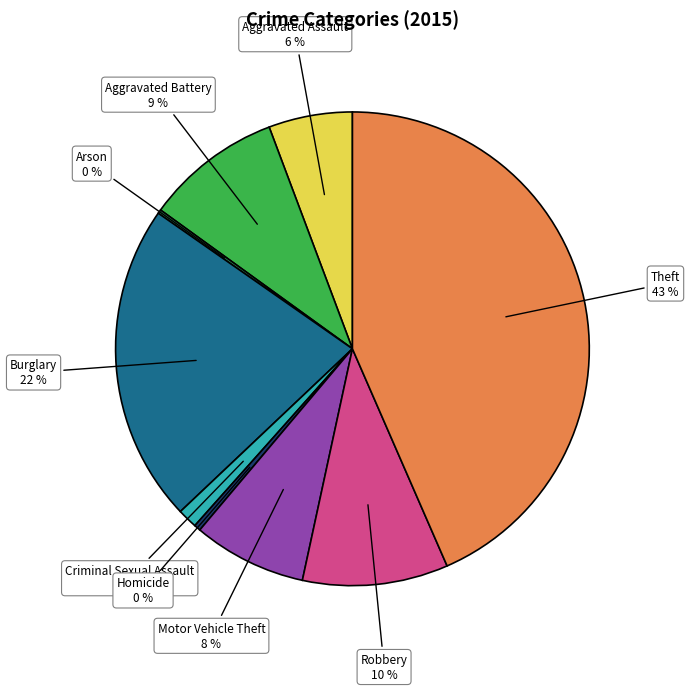

Is there any slice that represents more than half of the pie?

No